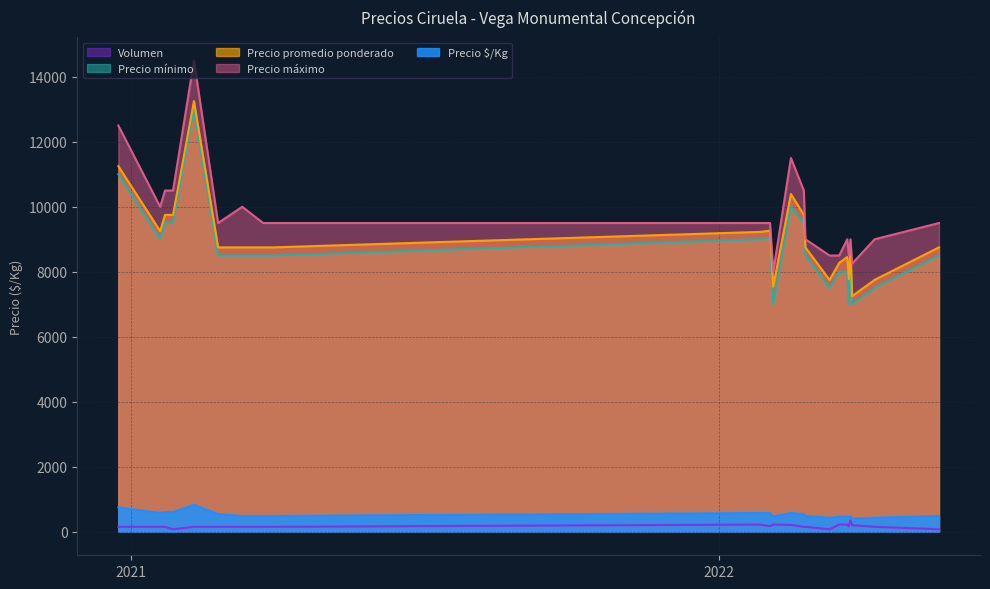

Where does the Precio promedio ponderado series first go above 8750?

2020-12-24